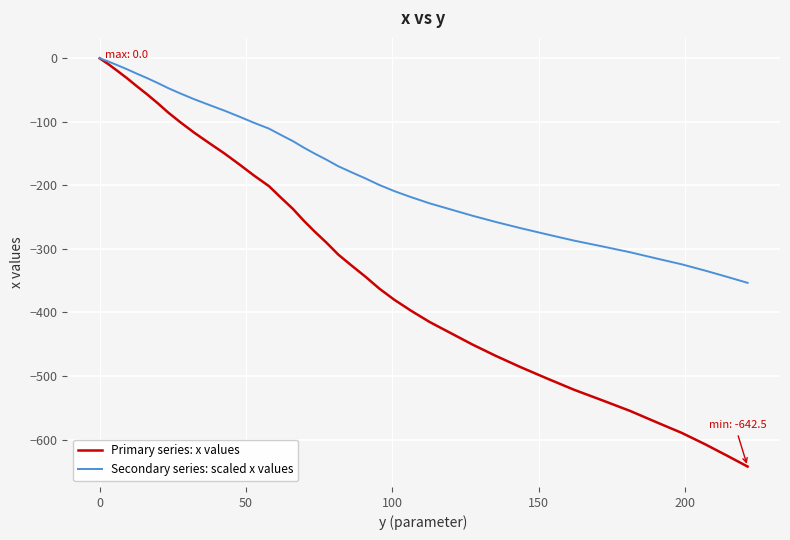

Is this an area chart (filled region under the line)?

No